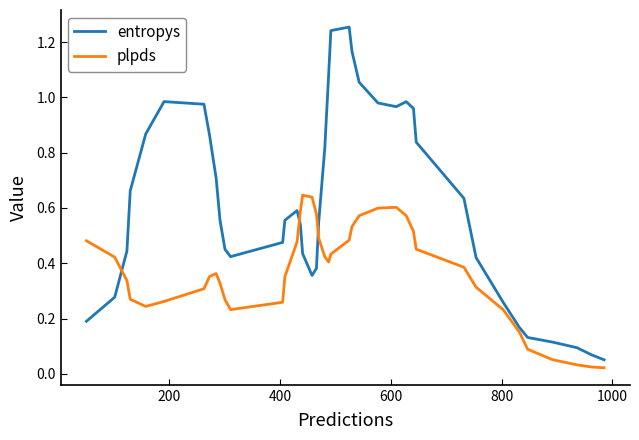

Which series has the largest range (max minus min)?

entropys